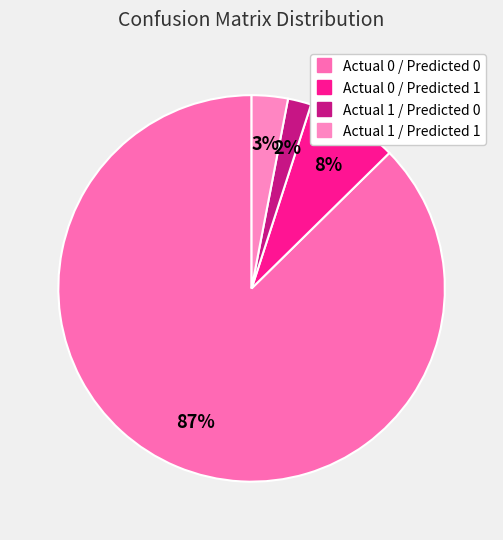

To the nearest percent, what is the combined percentage of Actual 1 / Predicted 1 and Actual 0 / Predicted 0?

90%